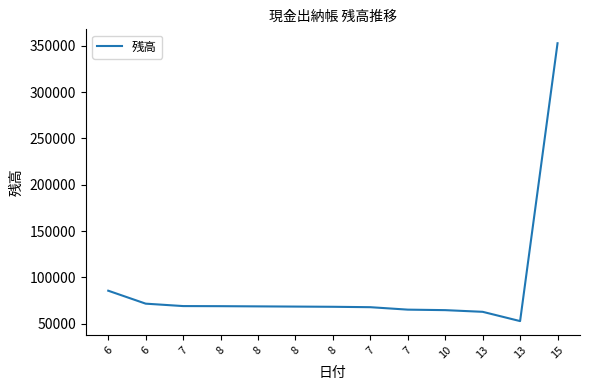

What is the difference between the maximum and minimum values?

300000